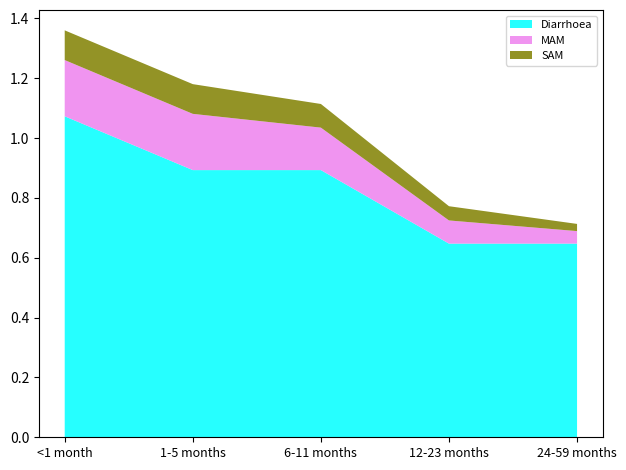

Reading left to right, what are all the values shown in this chart?

Diarrhoea: <1 month=1.1	1-5 months=0.9	6-11 months=0.9	12-23 months=0.6	24-59 months=0.6
MAM: <1 month=0.2	1-5 months=0.2	6-11 months=0.1	12-23 months=0.1	24-59 months=0.0
SAM: <1 month=0.1	1-5 months=0.1	6-11 months=0.1	12-23 months=0.0	24-59 months=0.0